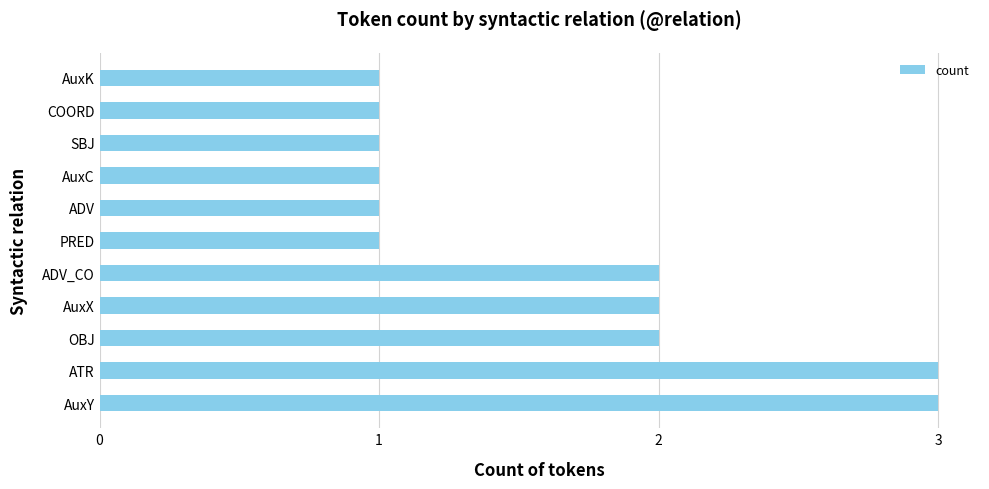

Approximately how many times larger is the value at SBJ compared to AuxK?

1.0